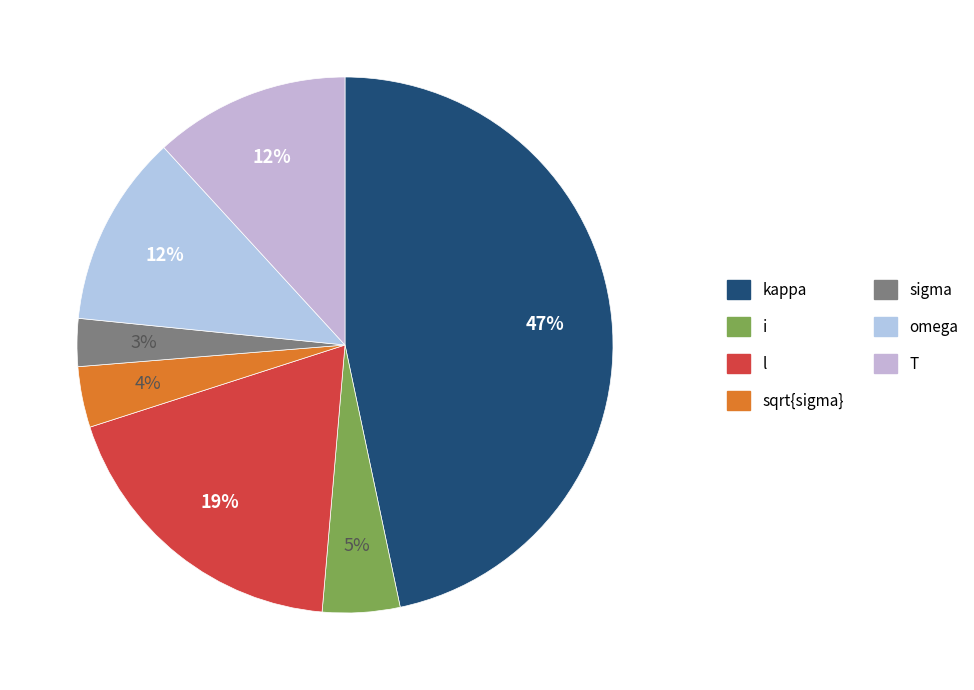

Combined, what portion of the pie is i and omega?

16.3%